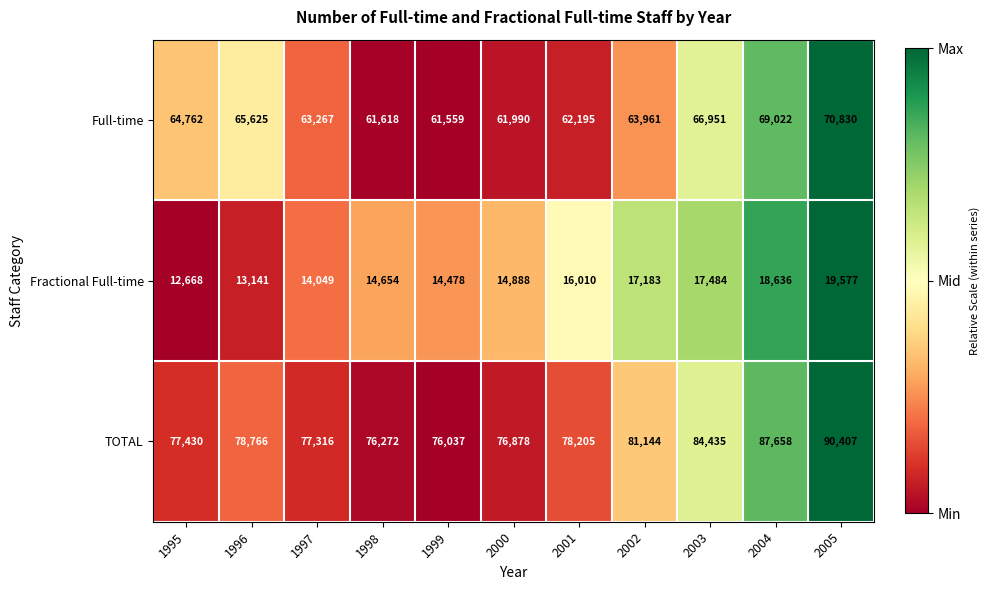

Rank the series by their average value, from lowest to highest.

Fractional Full-time, Full-time, TOTAL